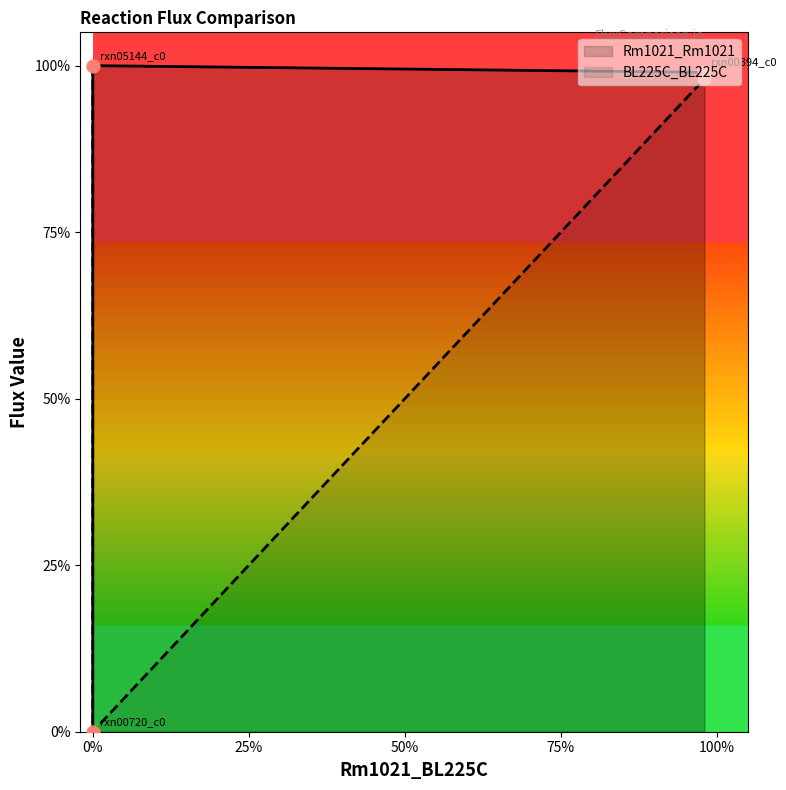

Which series has the widest spread of Y values?

Rm1021_Rm1021